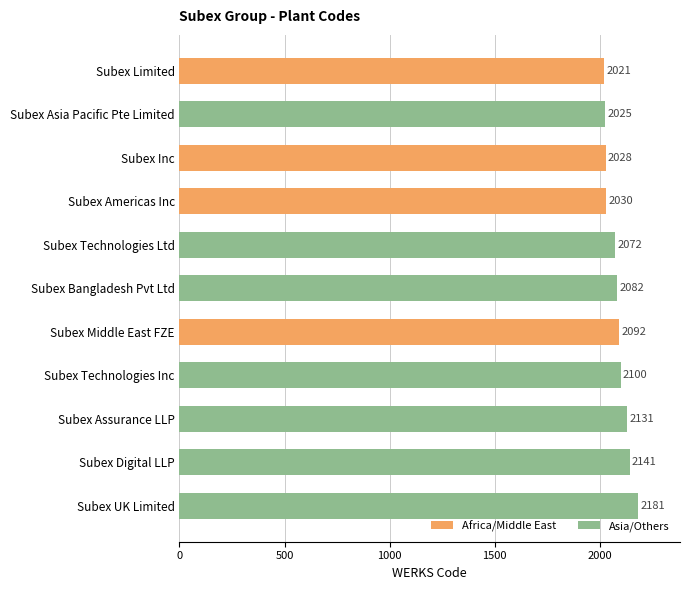

True or false: the data shows 1030 at Subex Assurance LLP.

False